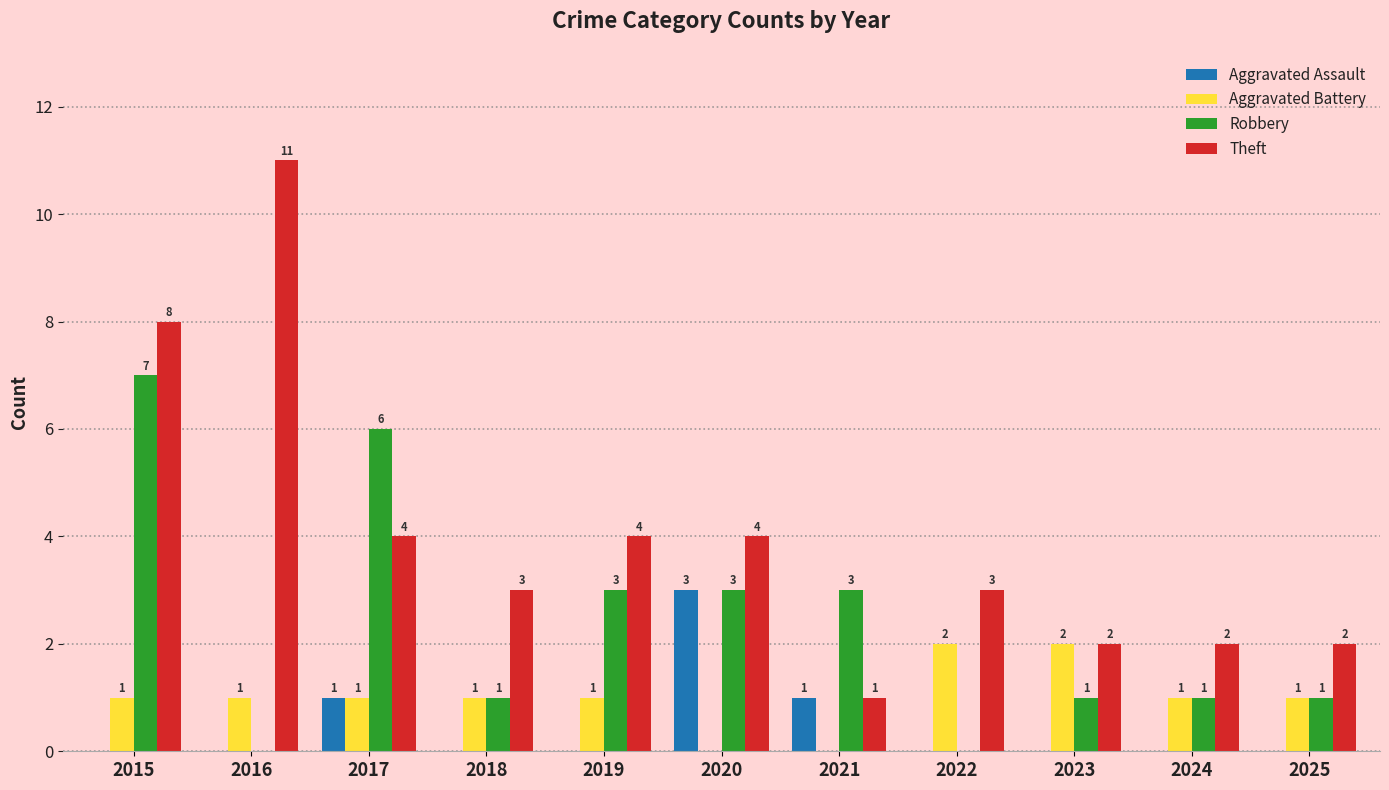

Which series changed the most between 2018 and 2019?

Robbery